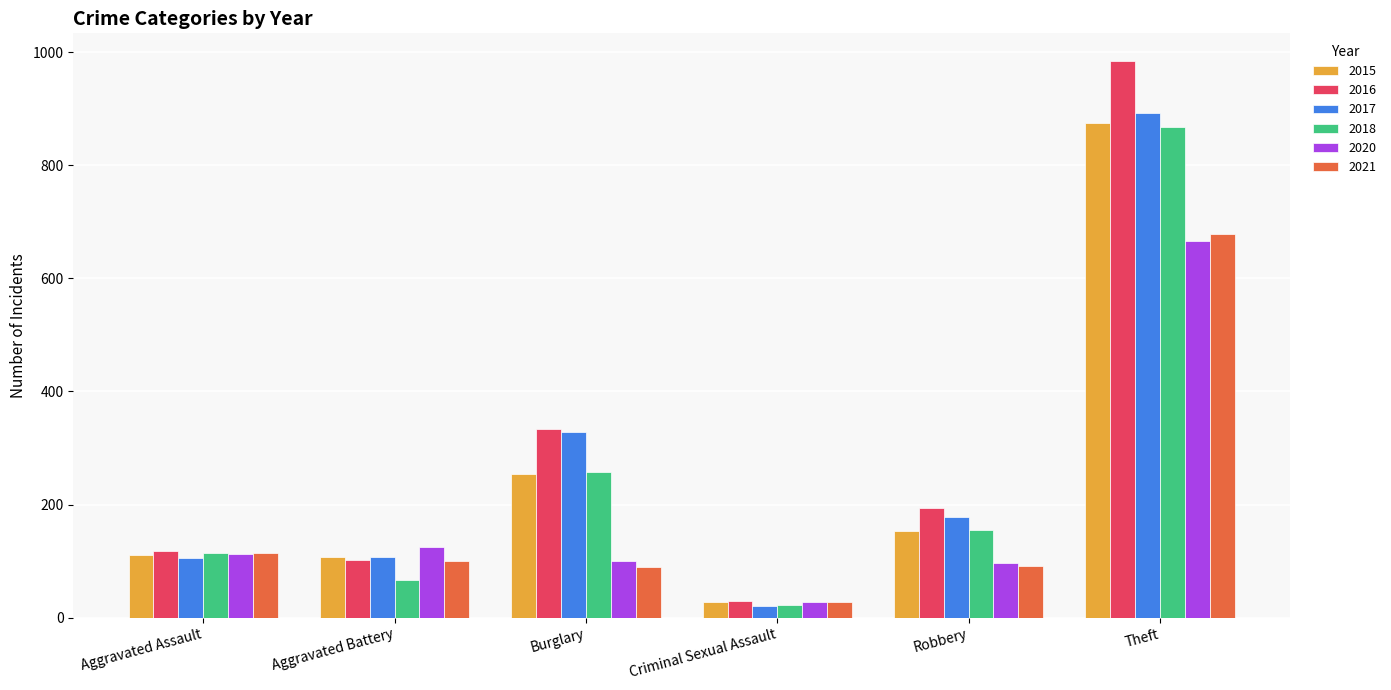

Is it true that 2016 equals 56 at Aggravated Assault?

False